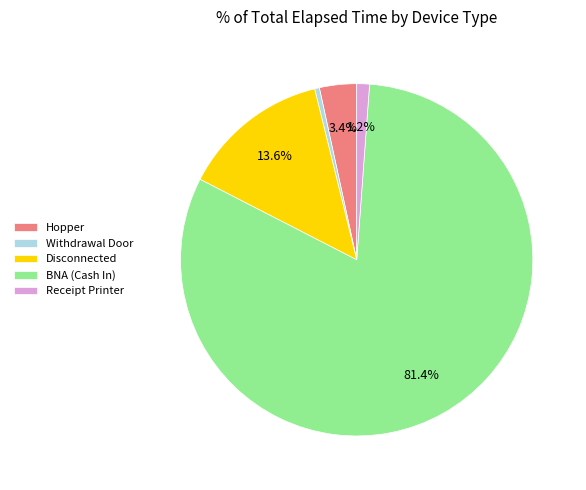

Is there any slice that represents more than half of the pie?

Yes